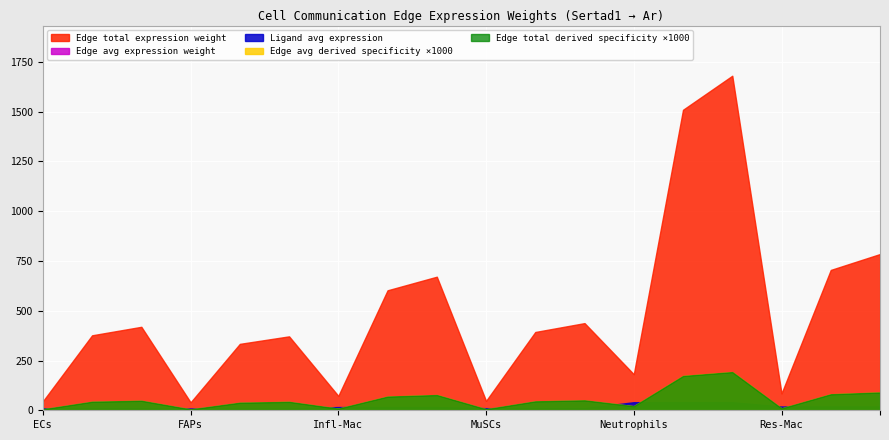

What is the difference between the Ligand avg expression values at FAPs and ECs?

1.2